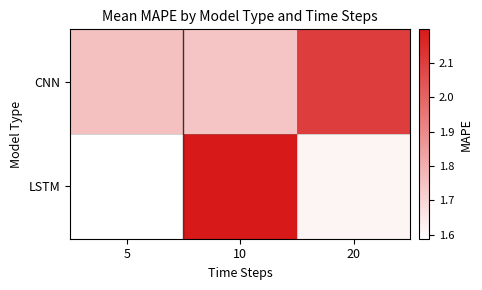

Reading right to left, list all the values displayed in this chart.

CNN: 20=2.1	10=1.7	5=1.8
LSTM: 20=1.6	10=2.2	5=1.6